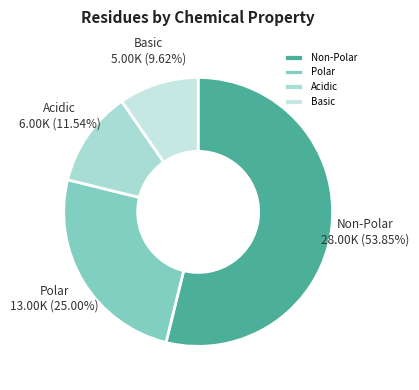

Which category accounts for the majority?

Non-Polar